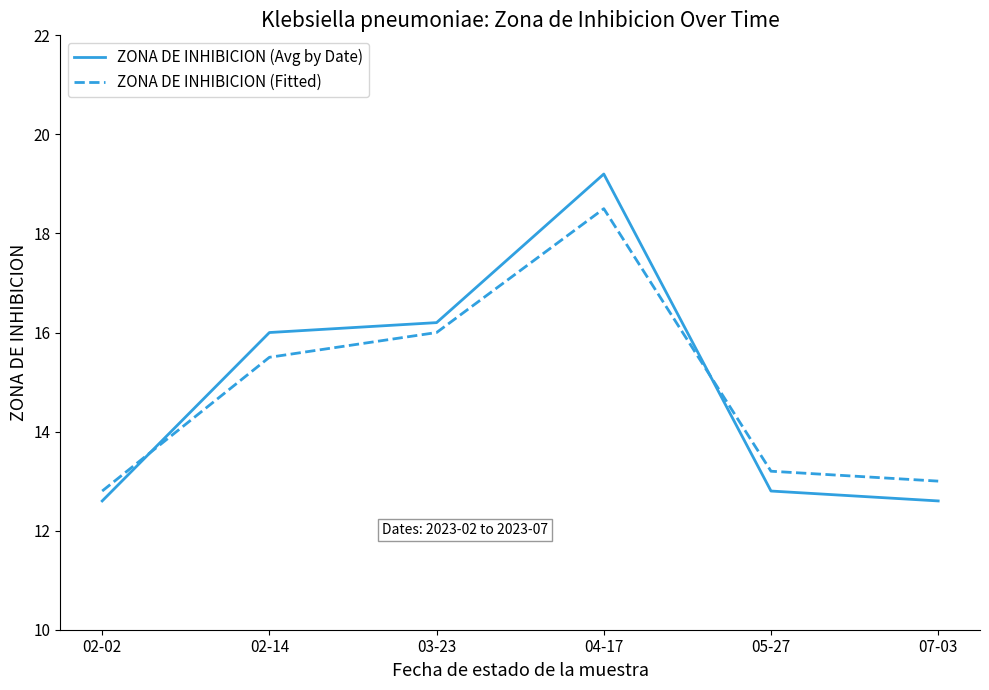

Which category has the highest value in the ZONA DE INHIBICION (Avg by Date) series?

04-17